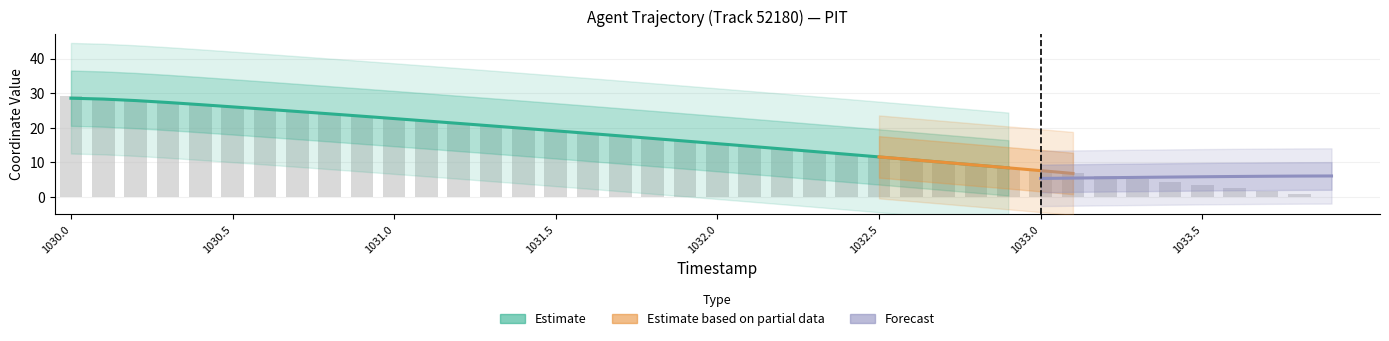

Reading right to left, what are all the values shown in this chart?

0.0	0.9	1.7	2.6	3.4	4.3	5.1	6.0	6.8	7.6	8.4	9.2	10.0	10.8	11.5	12.3	13.1	13.9	14.6	15.4	16.1	16.9	17.6	18.4	19.1	19.8	20.5	21.2	21.9	22.6	23.3	24.0	24.7	25.4	26.0	26.7	27.3	28.0	28.6	29.2